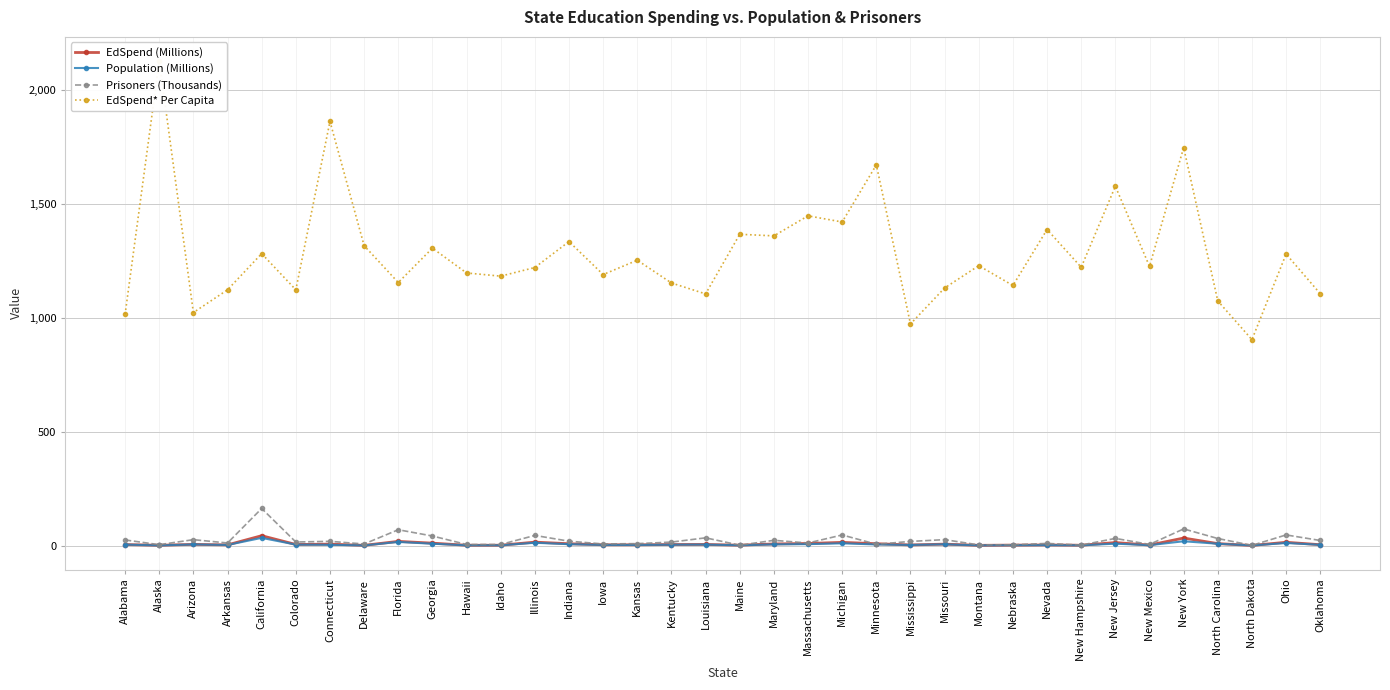

Reading left to right, what are all the values shown in this chart?

EdSpend (Millions): Alabama=4.5	Alaska=1.3	Arizona=5.3	Arkansas=3.0	California=43.5	Colorado=4.8	Connecticut=6.3	Delaware=1.0	Florida=18.5	Georgia=10.7	Hawaii=1.5	Idaho=1.5	Illinois=15.2	Indiana=8.1	Iowa=3.5	Kansas=3.4	Kentucky=4.7	Louisiana=4.9	Maine=1.7	Maryland=7.2	Massachusetts=9.2	Michigan=14.1	Minnesota=8.2	Mississippi=2.8	Missouri=6.3	Montana=1.1	Nebraska=2.0	Nevada=2.8	New Hampshire=1.5	New Jersey=13.3	New Mexico=2.2	New York=33.2	North Carolina=8.7	North Dakota=0.6	Ohio=14.5	Oklahoma=3.8
Population (Millions): Alabama=4.4	Alaska=0.6	Arizona=5.1	Arkansas=2.7	California=33.9	Colorado=4.3	Connecticut=3.4	Delaware=0.8	Florida=16.0	Georgia=8.2	Hawaii=1.2	Idaho=1.3	Illinois=12.4	Indiana=6.1	Iowa=2.9	Kansas=2.7	Kentucky=4.0	Louisiana=4.5	Maine=1.3	Maryland=5.3	Massachusetts=6.3	Michigan=9.9	Minnesota=4.9	Mississippi=2.8	Missouri=5.6	Montana=0.9	Nebraska=1.7	Nevada=2.0	New Hampshire=1.2	New Jersey=8.4	New Mexico=1.8	New York=19.0	North Carolina=8.0	North Dakota=0.6	Ohio=11.4	Oklahoma=3.5
Prisoners (Thousands): Alabama=24.7	Alaska=3.9	Arizona=26.0	Arkansas=11.4	California=163.1	Colorado=15.7	Connecticut=18.6	Delaware=7.0	Florida=69.6	Georgia=42.1	Hawaii=4.9	Idaho=4.8	Illinois=44.7	Indiana=19.3	Iowa=7.2	Kansas=8.6	Kentucky=15.3	Louisiana=34.1	Maine=1.7	Maryland=23.1	Massachusetts=11.4	Michigan=46.6	Minnesota=6.0	Mississippi=18.2	Missouri=26.2	Montana=3.0	Nebraska=3.7	Nevada=9.5	New Hampshire=2.3	New Jersey=31.5	New Mexico=5.1	New York=73.2	North Carolina=31.1	North Dakota=0.9	Ohio=46.8	Oklahoma=22.4
EdSpend* Per Capita: Alabama=1016.0	Alaska=2129.0	Arizona=1024.0	Arkansas=1124.0	California=1283.0	Colorado=1124.0	Connecticut=1864.0	Delaware=1318.0	Florida=1156.0	Georgia=1307.0	Hawaii=1198.0	Idaho=1184.0	Illinois=1222.0	Indiana=1336.0	Iowa=1191.0	Kansas=1254.0	Kentucky=1154.0	Louisiana=1106.0	Maine=1368.0	Maryland=1361.0	Massachusetts=1449.0	Michigan=1422.0	Minnesota=1673.0	Mississippi=974.0	Missouri=1132.0	Montana=1230.0	Nebraska=1143.0	Nevada=1389.0	New Hampshire=1223.0	New Jersey=1579.0	New Mexico=1227.0	New York=1749.0	North Carolina=1075.0	North Dakota=905.0	Ohio=1281.0	Oklahoma=1107.0